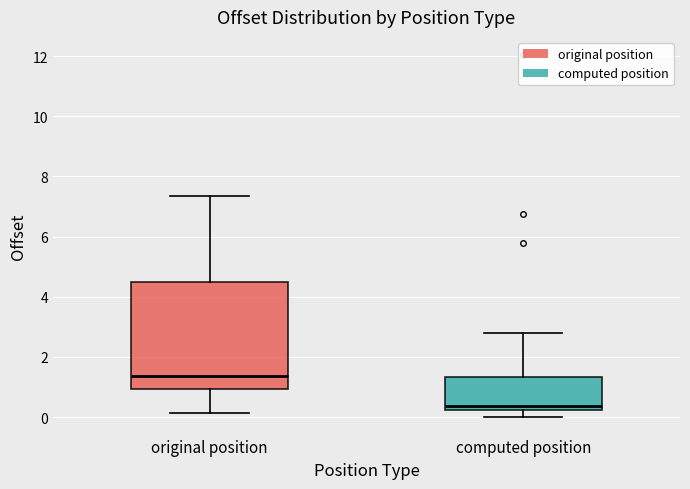

Comparing the boxes themselves (not the whiskers), which one is the tallest?

original position